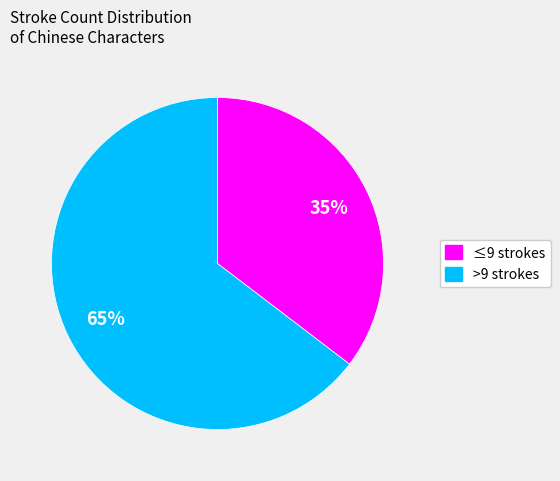

Is there any slice that represents more than half of the pie?

Yes